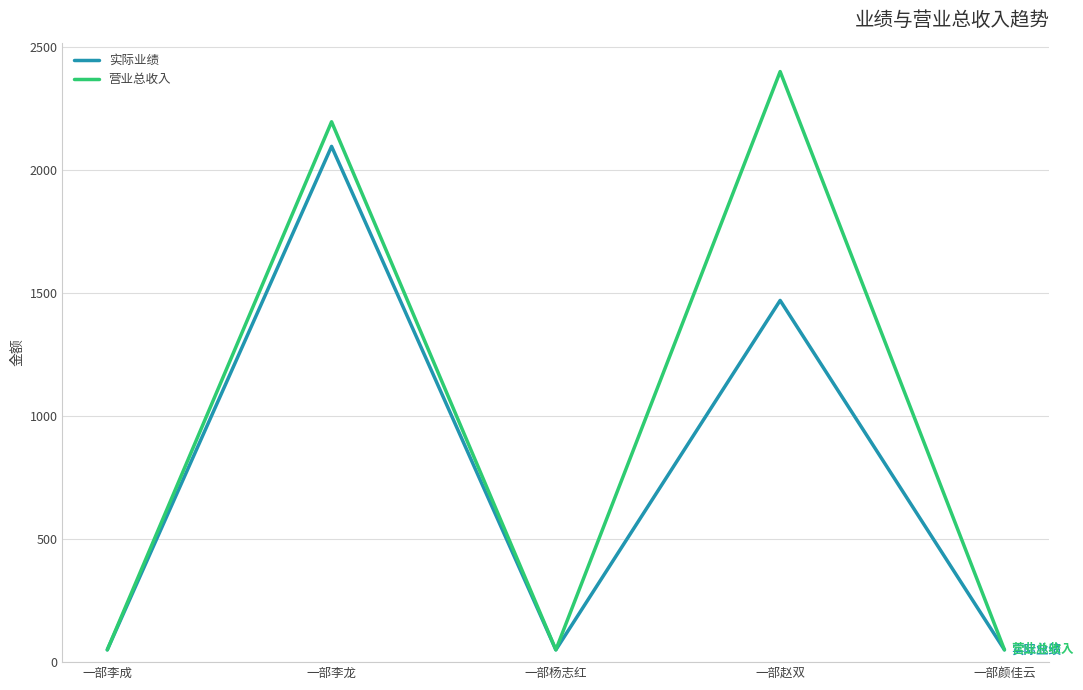

How many interior local peaks does the 营业总收入 series have?

2